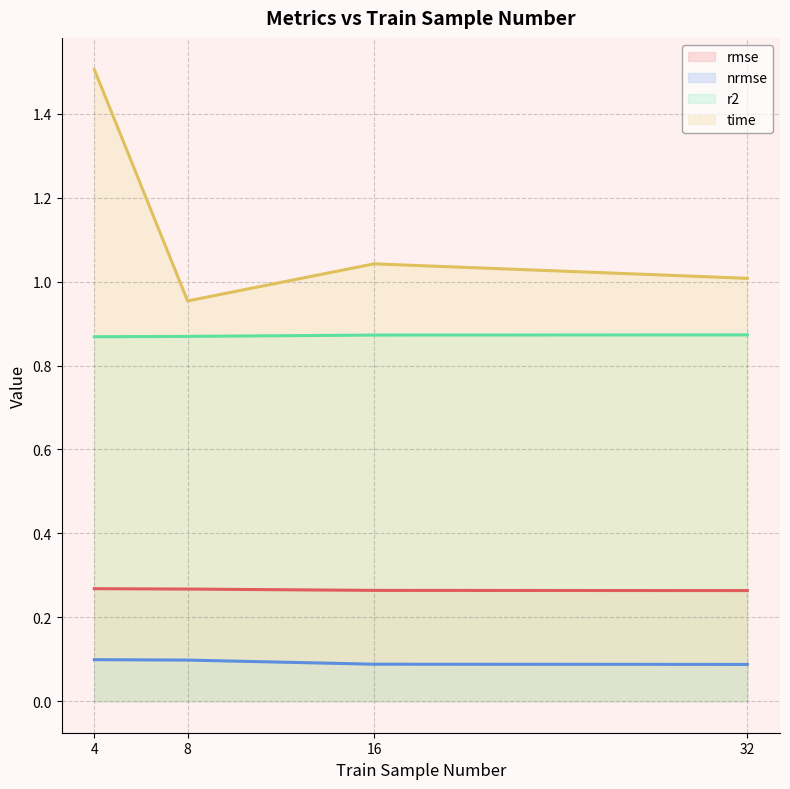

Read the rmse value at 32.

0.3